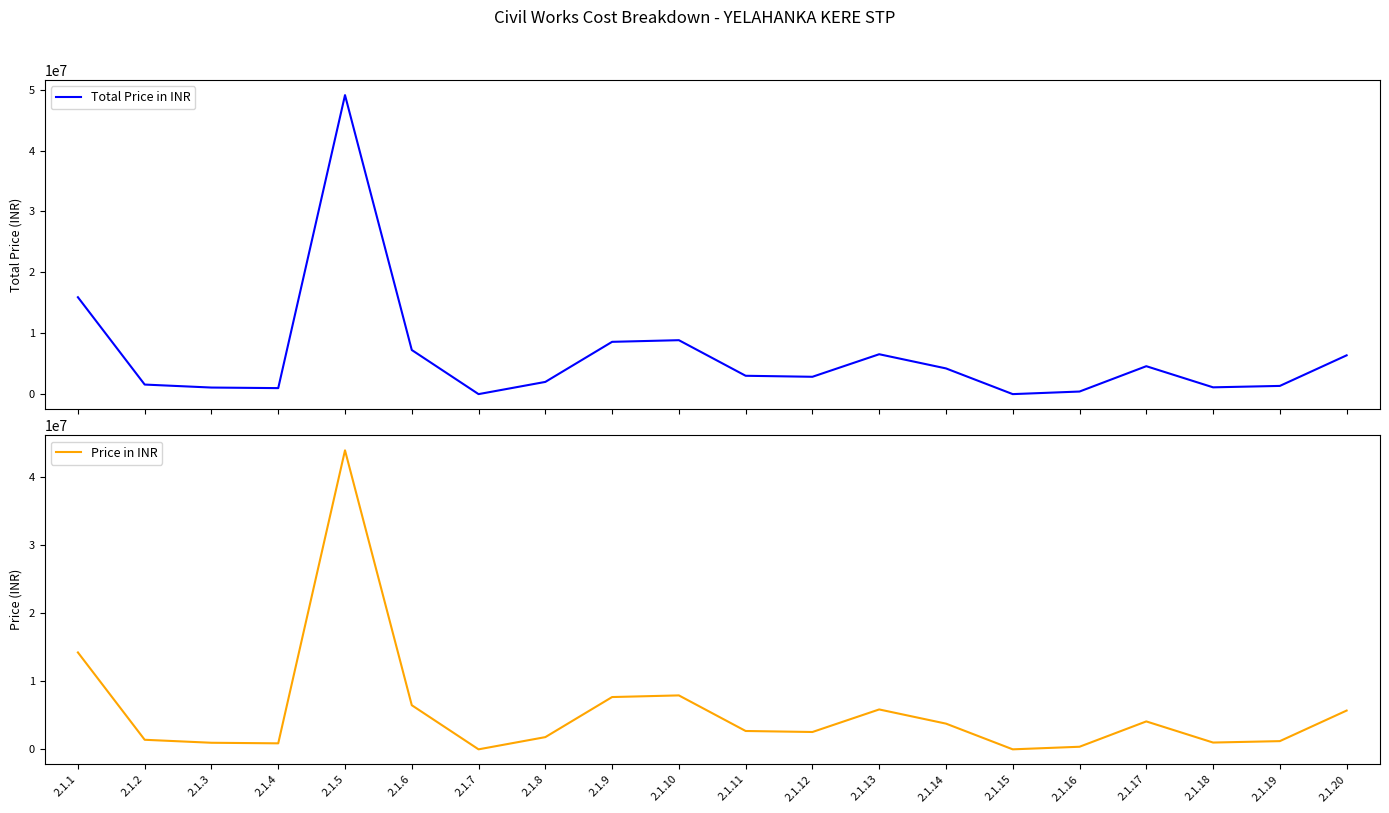

Reading right to left, what are all the values shown in this chart?

Total Price in INR: 6367760	1347248	1114736	4585504	424032	0	4222288	6549872	2846928	3012800	8856960	8586480	2005248	0	7244608	49100240	985824	1079344	1569904	15911392
Price in INR: 5685500	1202900	995300	4094200	378600	0	3769900	5848100	2541900	2690000	7908000	7666500	1790400	0	6468400	43839500	880200	963700	1401700	14206600